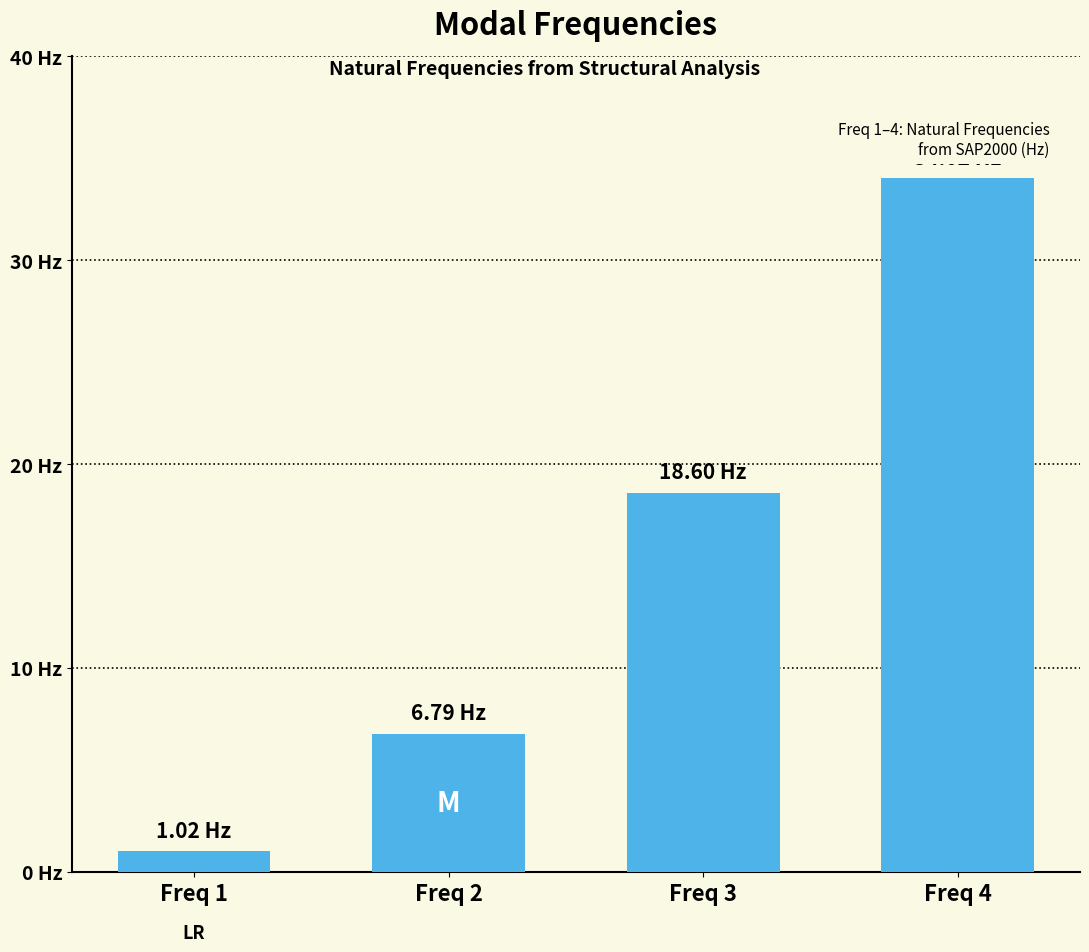

What is the sum of all values?

60.4